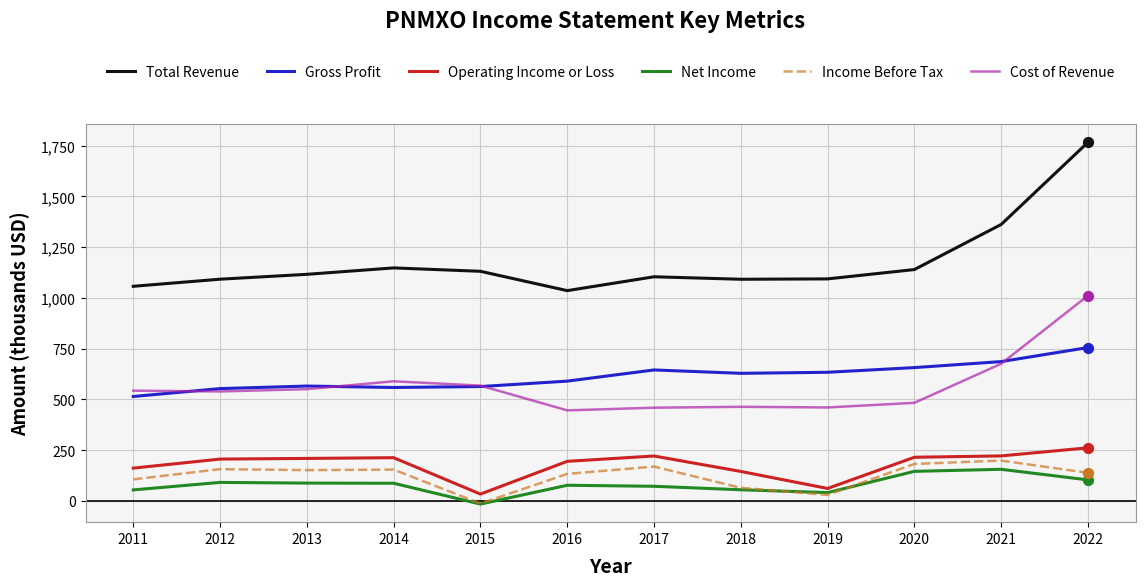

What are all the series names shown in the legend?

Total Revenue, Gross Profit, Operating Income or Loss, Net Income, Income Before Tax, Cost of Revenue